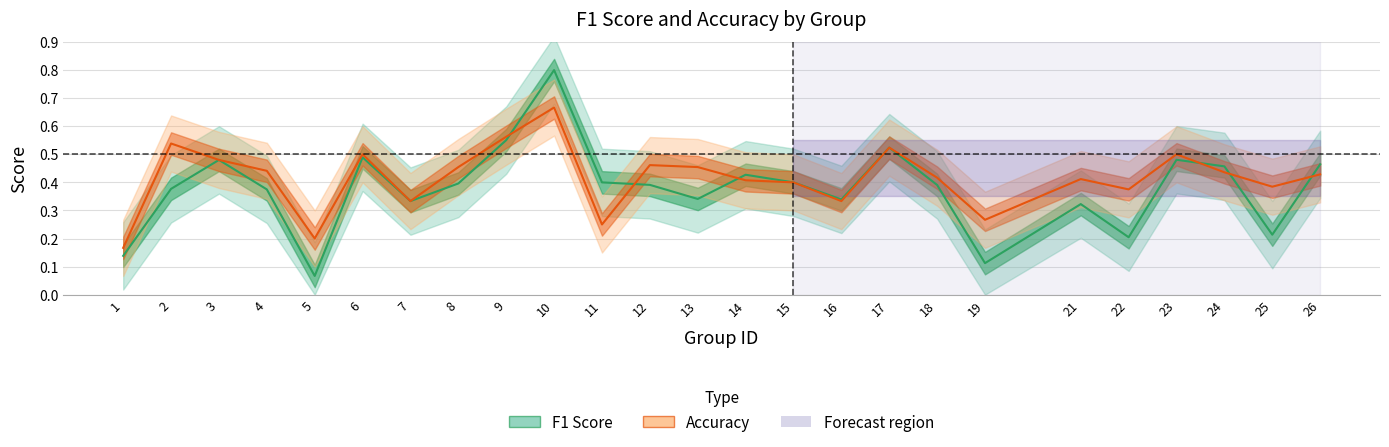

Reading right to left, list all the values displayed in this chart.

f1: 26=0.5	25=0.2	24=0.5	23=0.5	22=0.2	21=0.3	19=0.1	18=0.4	17=0.5	16=0.3	15=0.4	14=0.4	13=0.3	12=0.4	11=0.4	10=0.8	9=0.6	8=0.4	7=0.3	6=0.5	5=0.1	4=0.4	3=0.5	2=0.4	1=0.1
accuracy: 26=0.4	25=0.4	24=0.4	23=0.5	22=0.4	21=0.4	19=0.3	18=0.4	17=0.5	16=0.3	15=0.4	14=0.4	13=0.5	12=0.5	11=0.2	10=0.7	9=0.6	8=0.5	7=0.3	6=0.5	5=0.2	4=0.4	3=0.5	2=0.5	1=0.2